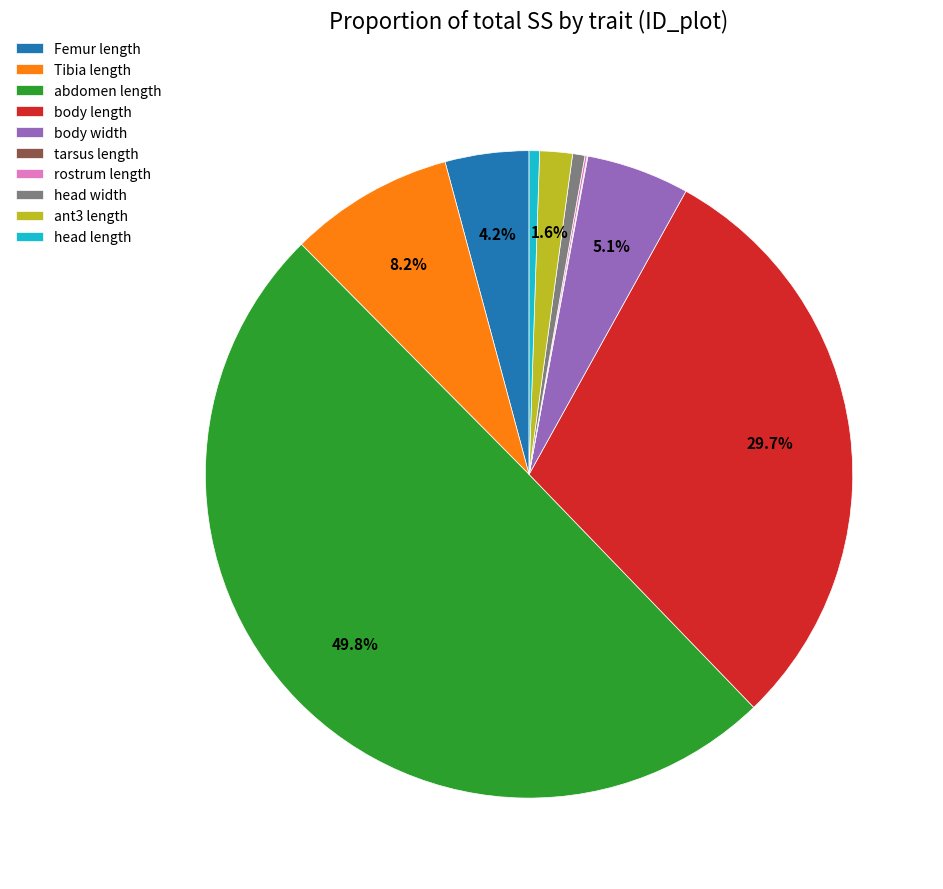

Does Tibia length account for over 50% of the chart?

No